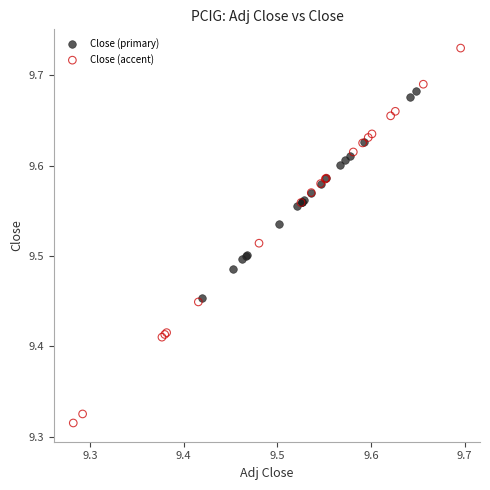

Which series reaches the maximum Y coordinate?

Close (accent)